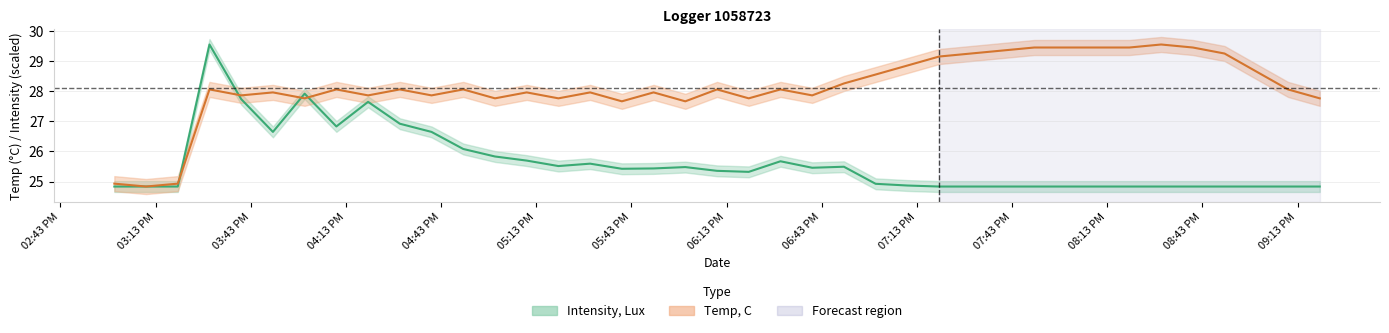

Which series has the largest range (max minus min)?

Temp, C